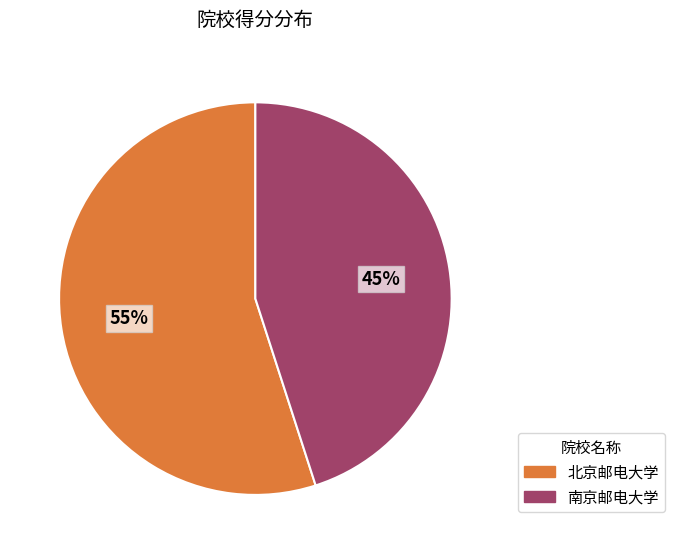

Which has a higher value, 北京邮电大学 or 南京邮电大学?

北京邮电大学